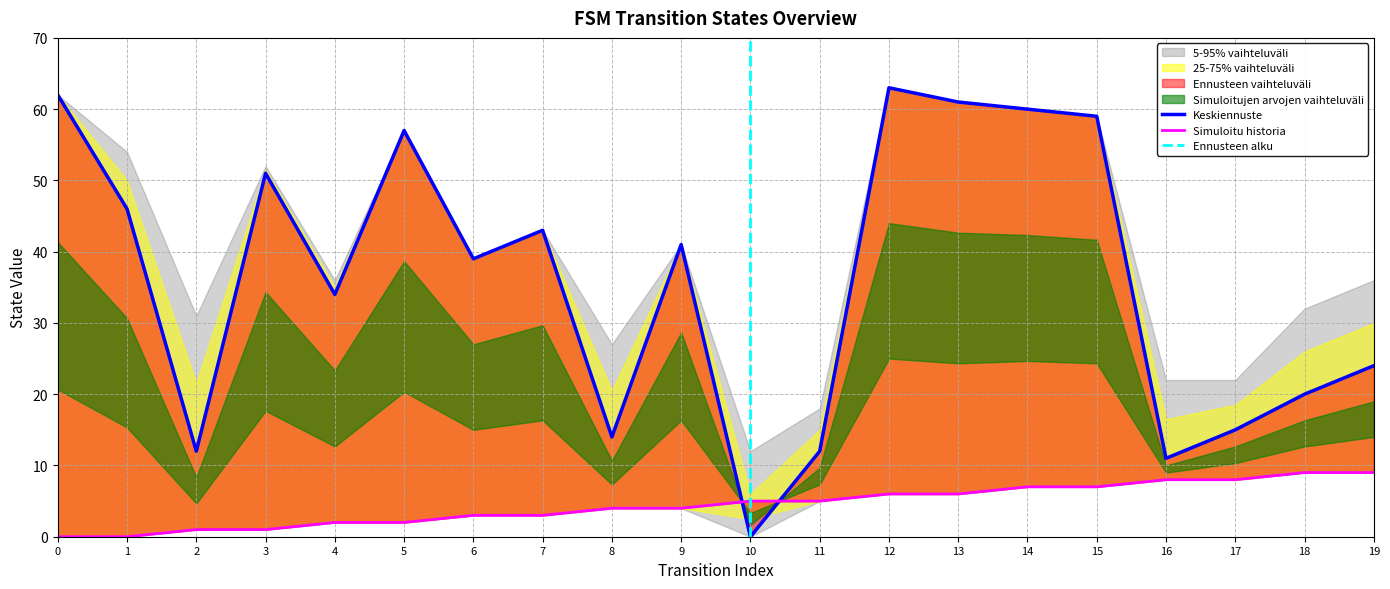

How many lines are shown in the chart?

2